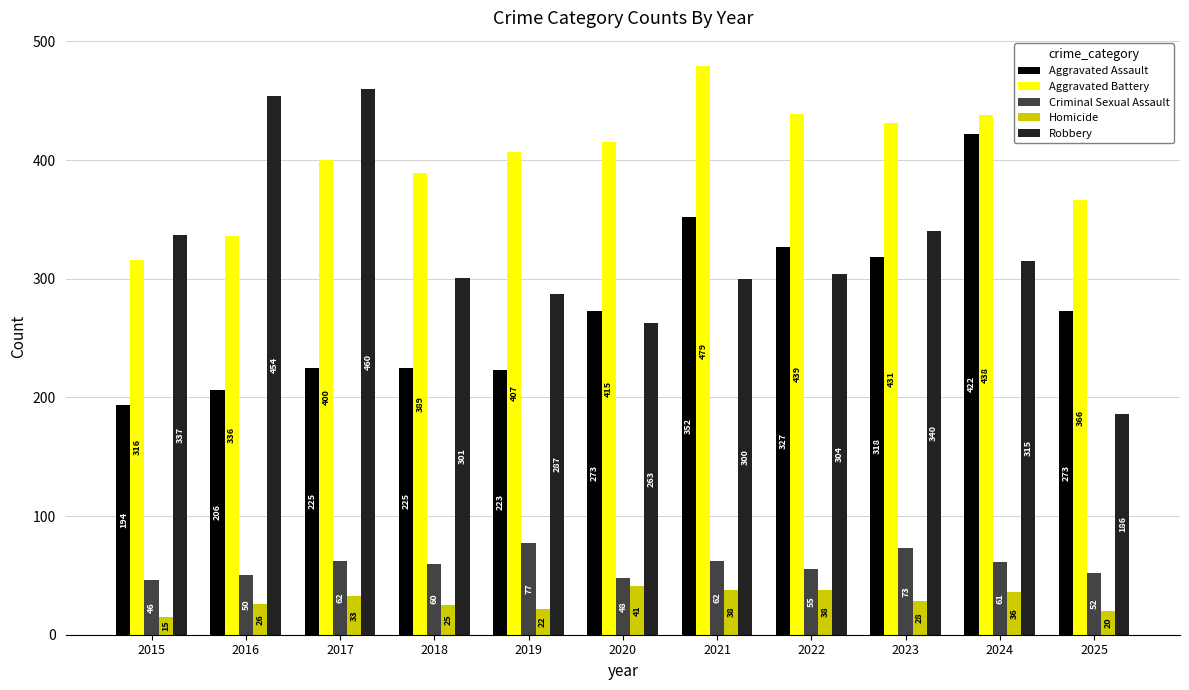

What is the smallest value displayed?

15